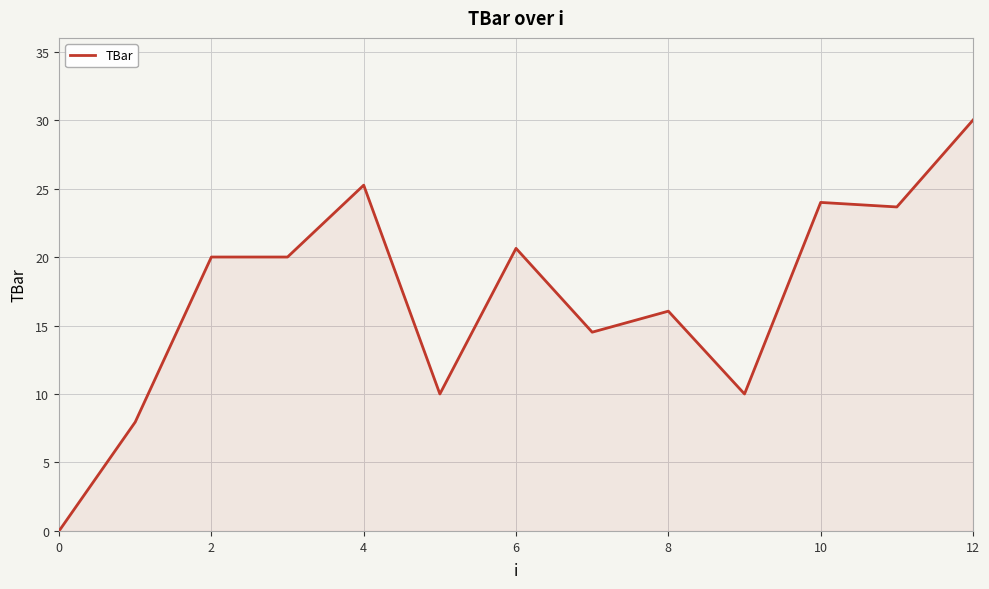

How many lines are shown in the chart?

1